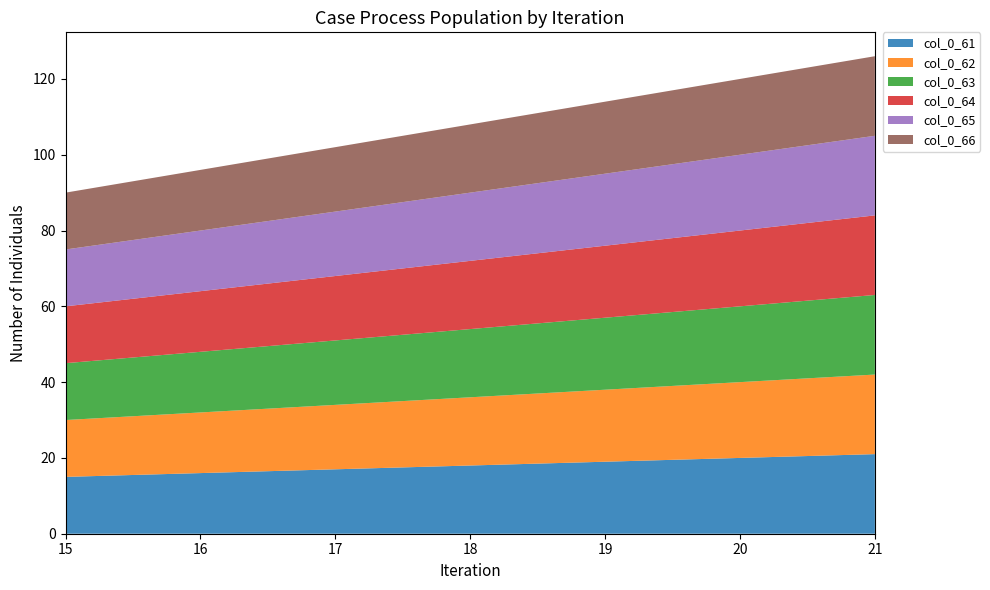

Reading right to left, what are all the values shown in this chart?

col_0_61: 21=21	20=20	19=19	18=18	17=17	16=16	15=15
col_0_62: 21=21	20=20	19=19	18=18	17=17	16=16	15=15
col_0_63: 21=21	20=20	19=19	18=18	17=17	16=16	15=15
col_0_64: 21=21	20=20	19=19	18=18	17=17	16=16	15=15
col_0_65: 21=21	20=20	19=19	18=18	17=17	16=16	15=15
col_0_66: 21=21	20=20	19=19	18=18	17=17	16=16	15=15